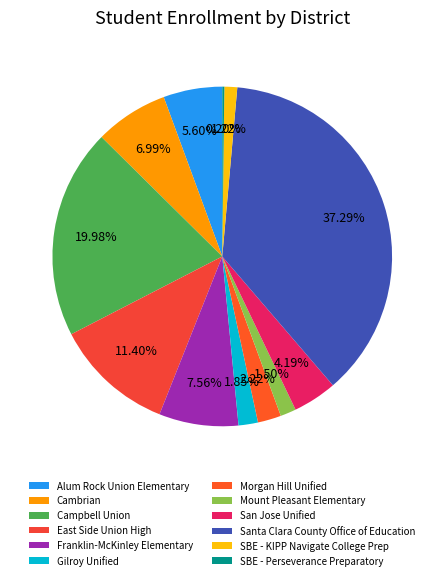

Which slice is the largest?

Santa Clara County Office of Education